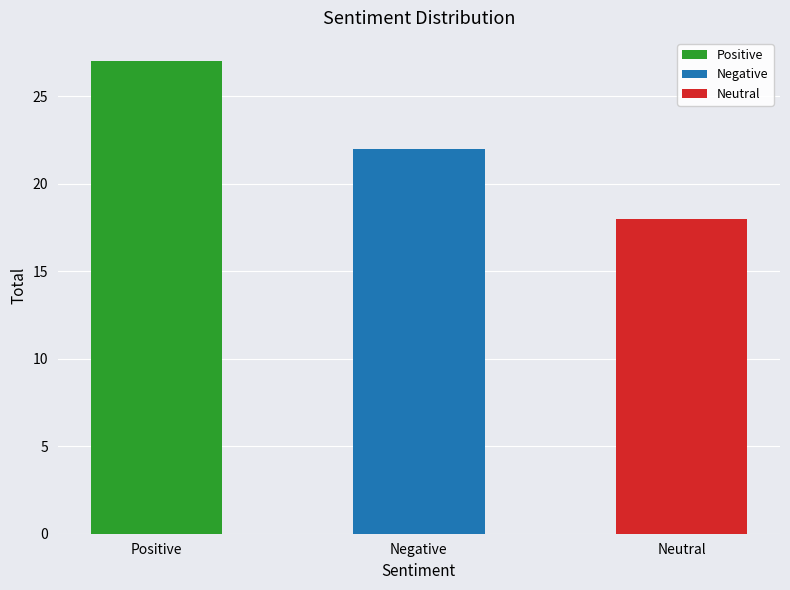

How many values are between 18 and 27?

3